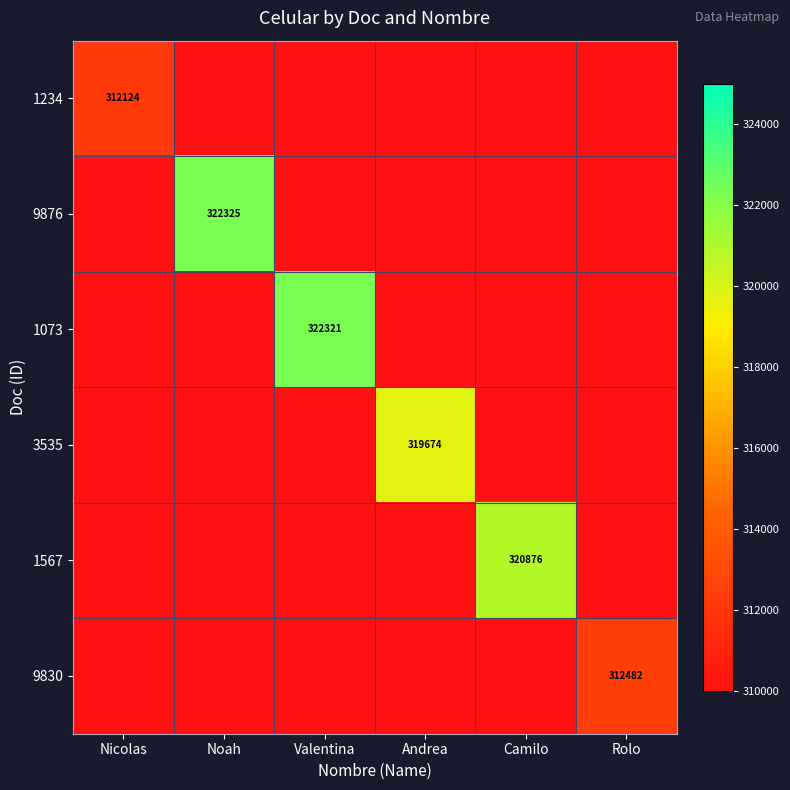

How many positive values does the 9830 series have?

1